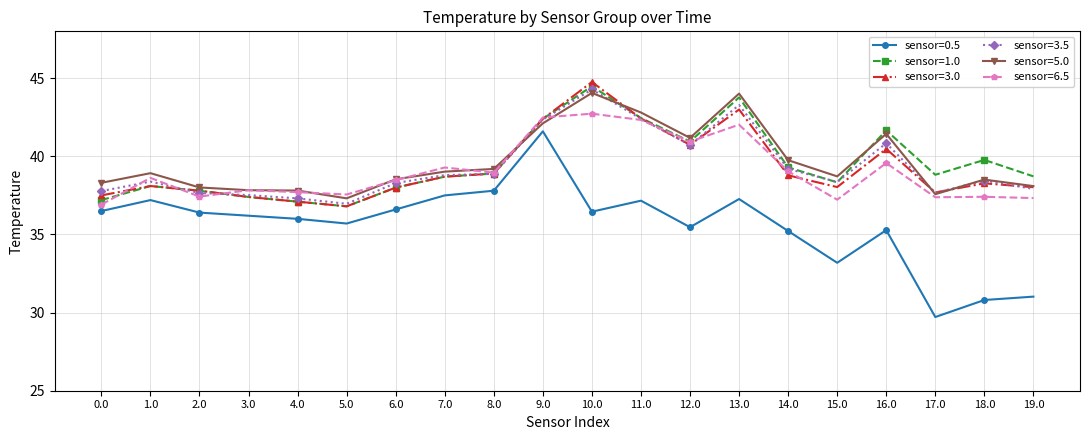

At which category is the sum across all series the highest?

10.0